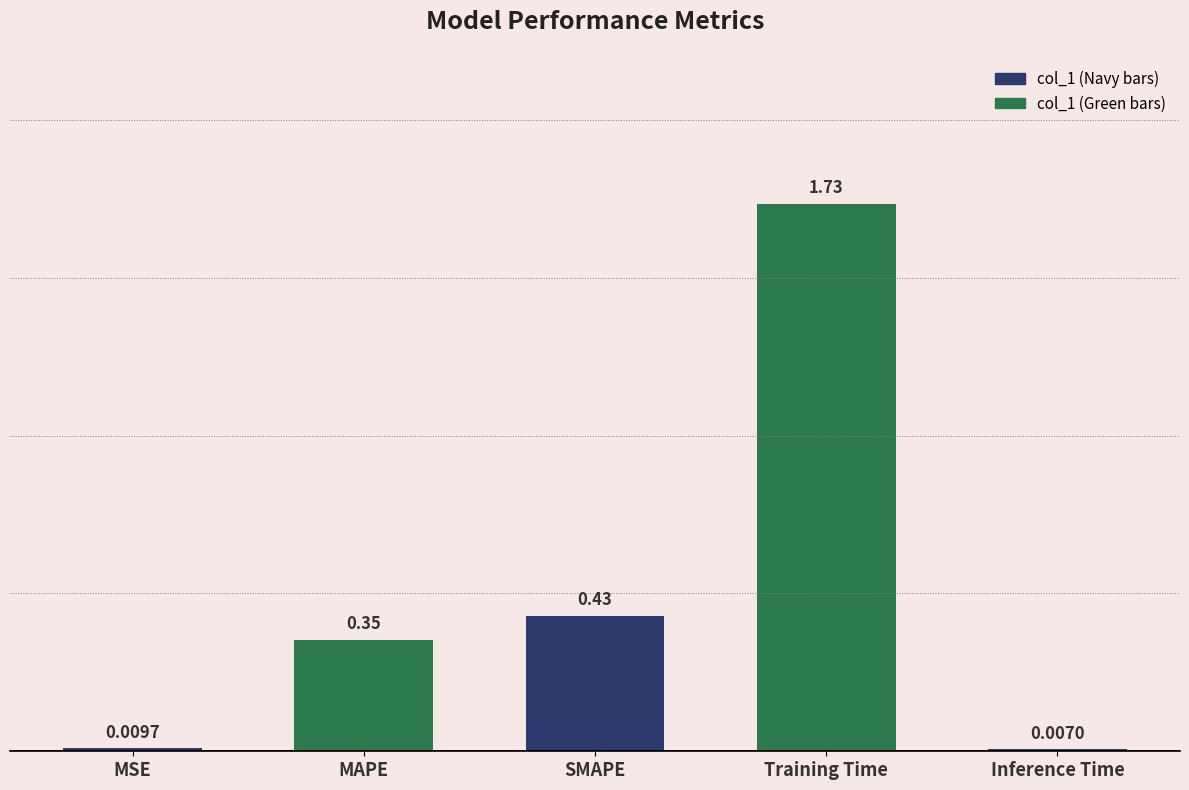

What is the label of the 3rd bar from the right?

SMAPE